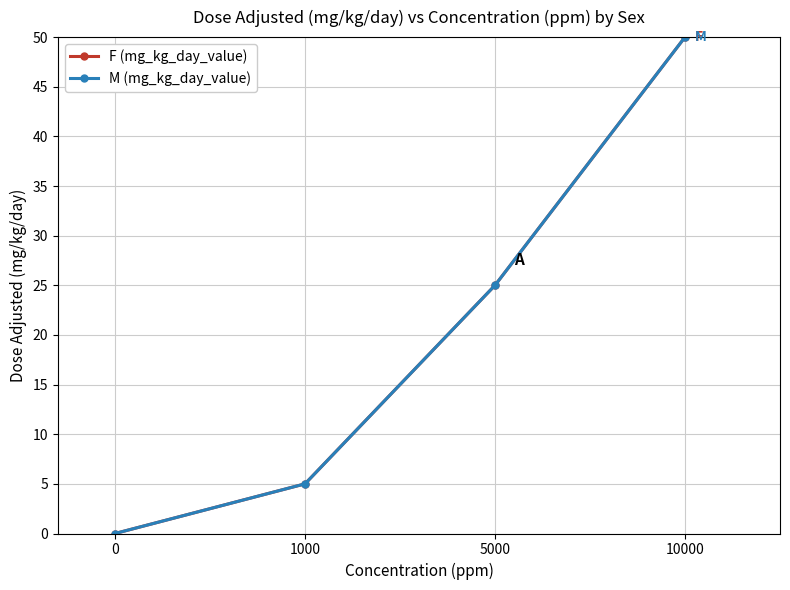

What is the total value across all series at 5000?

50